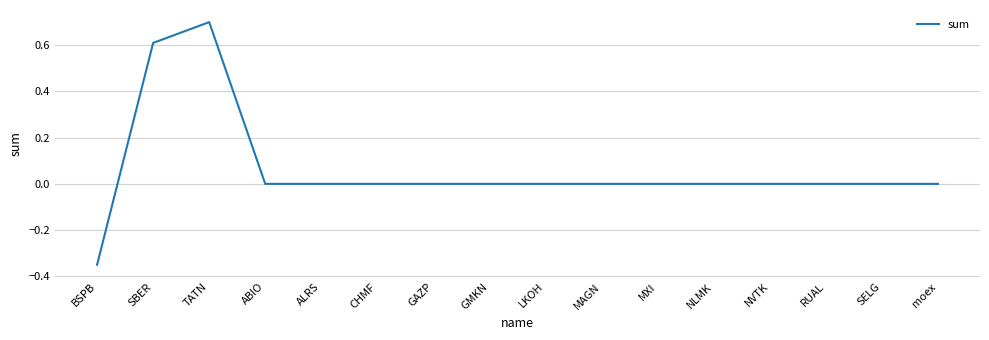

What is the difference between the values at LKOH and TATN?

0.7